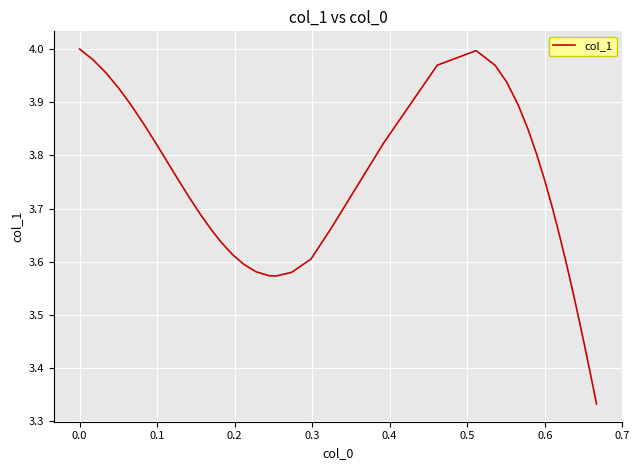

What is the difference between the maximum and minimum values?

0.7